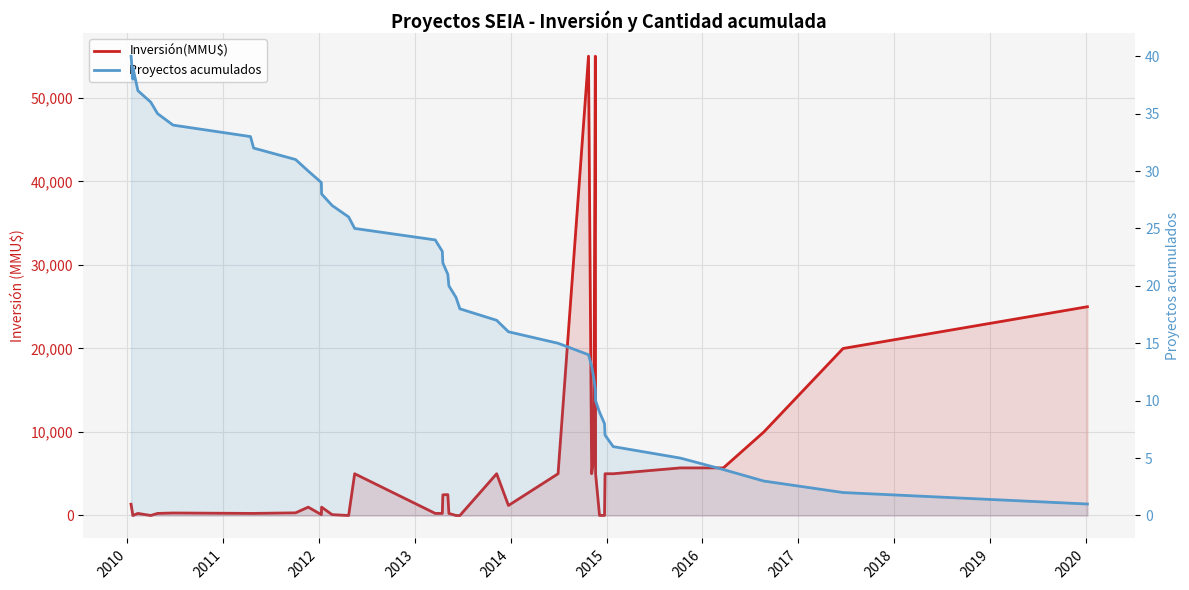

Rank the series by their average value, from lowest to highest.

Proyectos acumulados, Inversión(MMU$)